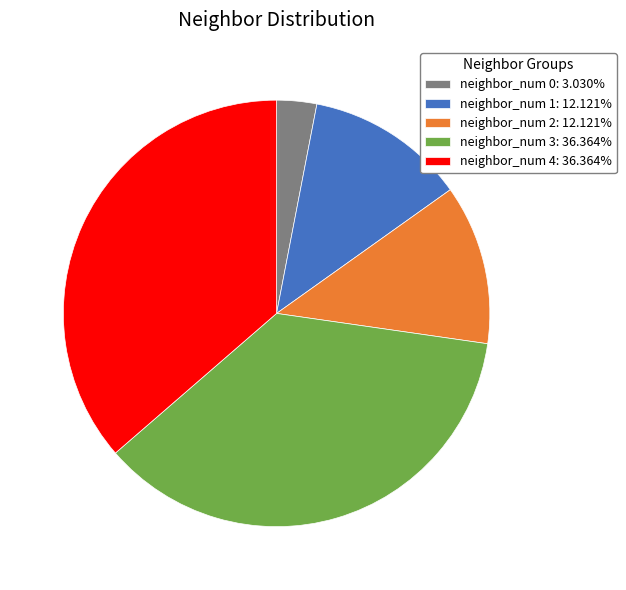

What is the ratio of the value at neighbor_num 4: 36.364% to the value at neighbor_num 3: 36.364%?

1.0